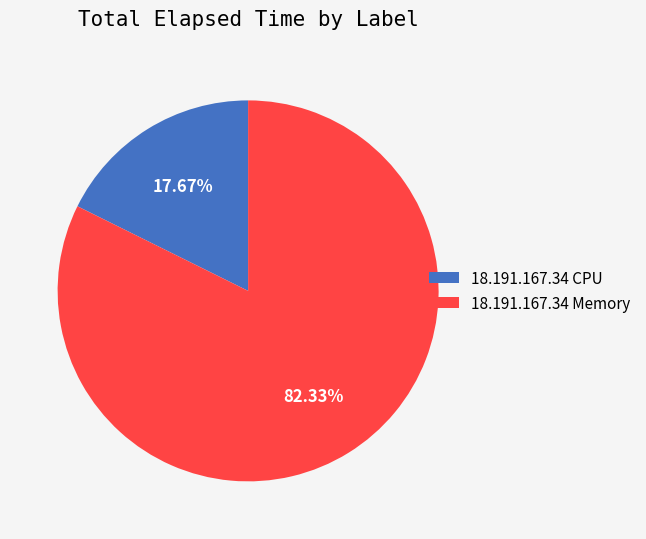

Which slice is the largest?

18.191.167.34 Memory